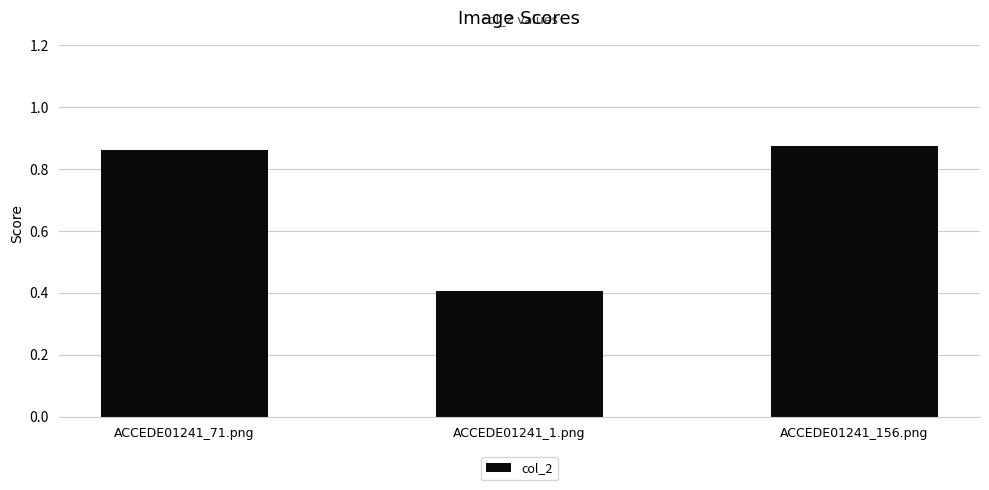

What is the sum of all values?

2.1